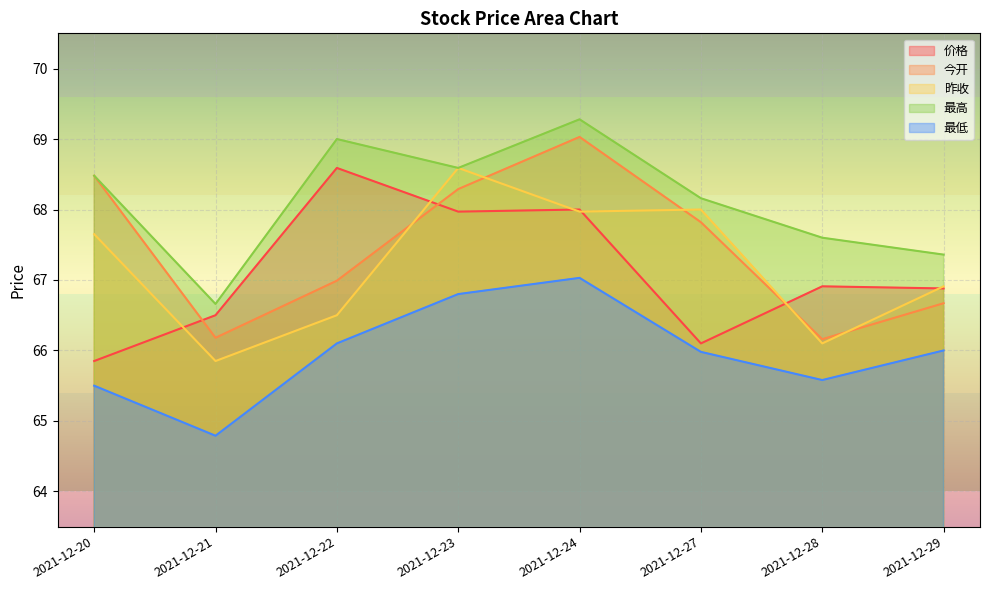

Reading right to left, extract all data points from this chart.

价格: 2021-12-29=66.9	2021-12-28=66.9	2021-12-27=66.1	2021-12-24=68.0	2021-12-23=68.0	2021-12-22=68.6	2021-12-21=66.5	2021-12-20=65.8
今开: 2021-12-29=66.7	2021-12-28=66.2	2021-12-27=67.8	2021-12-24=69.0	2021-12-23=68.3	2021-12-22=67.0	2021-12-21=66.2	2021-12-20=68.5
昨收: 2021-12-29=66.9	2021-12-28=66.1	2021-12-27=68.0	2021-12-24=68.0	2021-12-23=68.6	2021-12-22=66.5	2021-12-21=65.8	2021-12-20=67.7
最高: 2021-12-29=67.4	2021-12-28=67.6	2021-12-27=68.2	2021-12-24=69.3	2021-12-23=68.6	2021-12-22=69.0	2021-12-21=66.7	2021-12-20=68.5
最低: 2021-12-29=66.0	2021-12-28=65.6	2021-12-27=66.0	2021-12-24=67.0	2021-12-23=66.8	2021-12-22=66.1	2021-12-21=64.8	2021-12-20=65.5